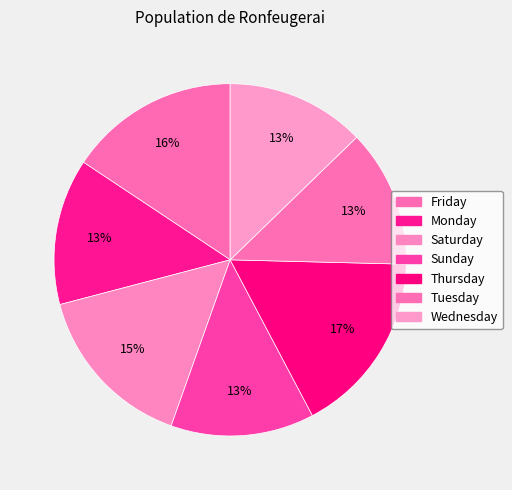

Rank the categories by value from highest to lowest.

Thursday, Friday, Saturday, Monday, Sunday, Wednesday, Tuesday